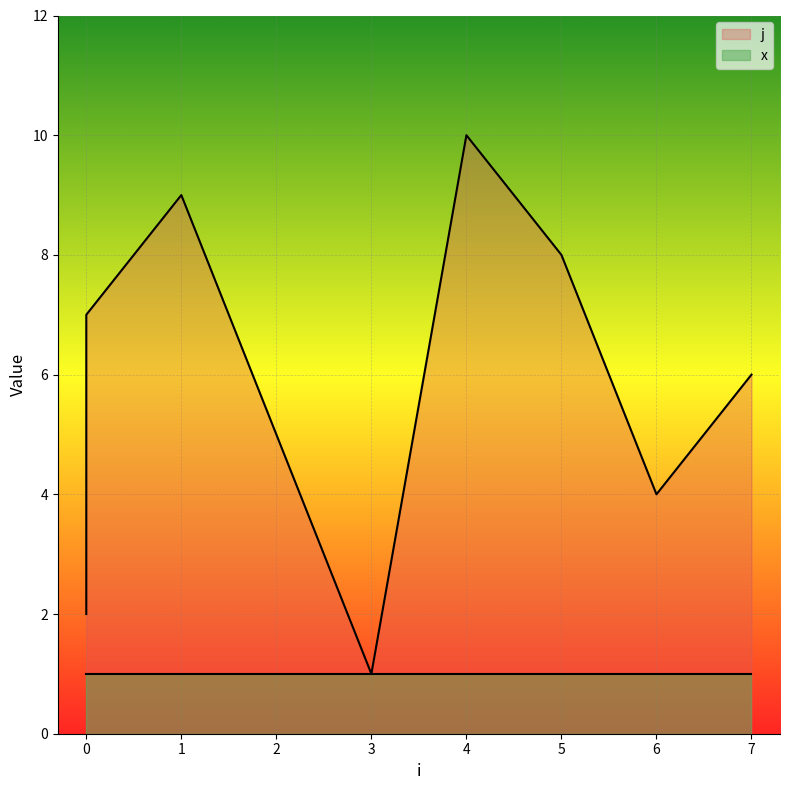

Reading left to right, extract all data points from this chart.

2	3	7	9	5	1	10	8	4	6